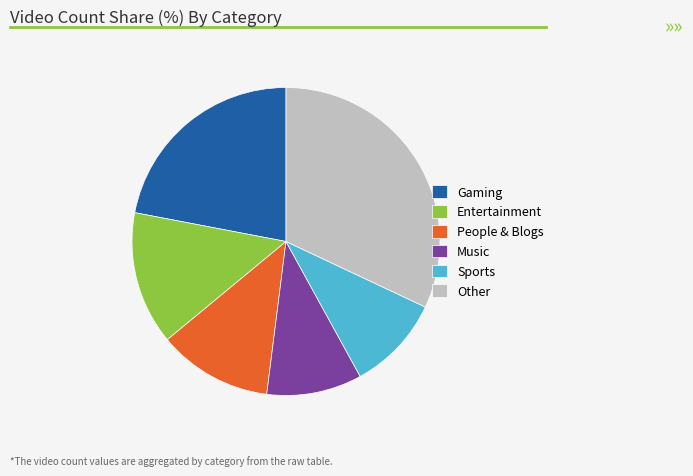

The Entertainment slice represents 14% of the pie. True or false?

True